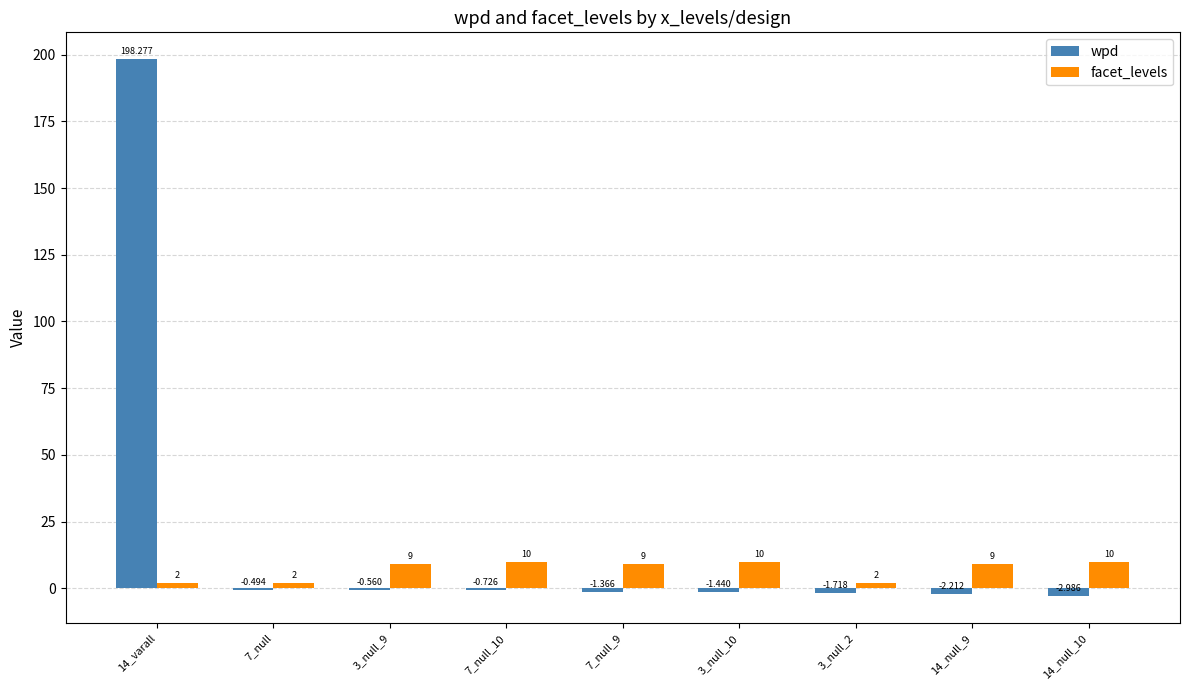

Between 14_varall and 7_null, which series saw the biggest shift?

wpd